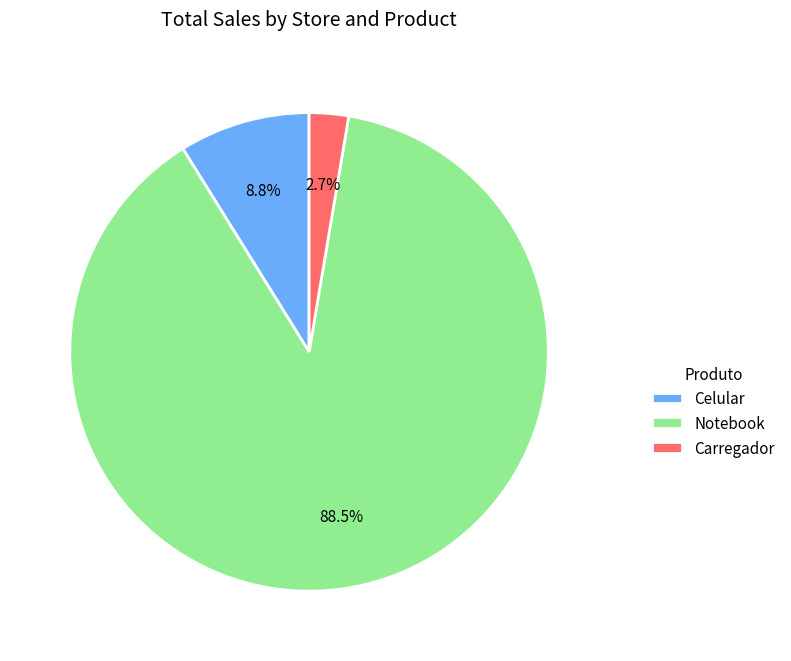

What is the largest slice in the pie chart?

Notebook